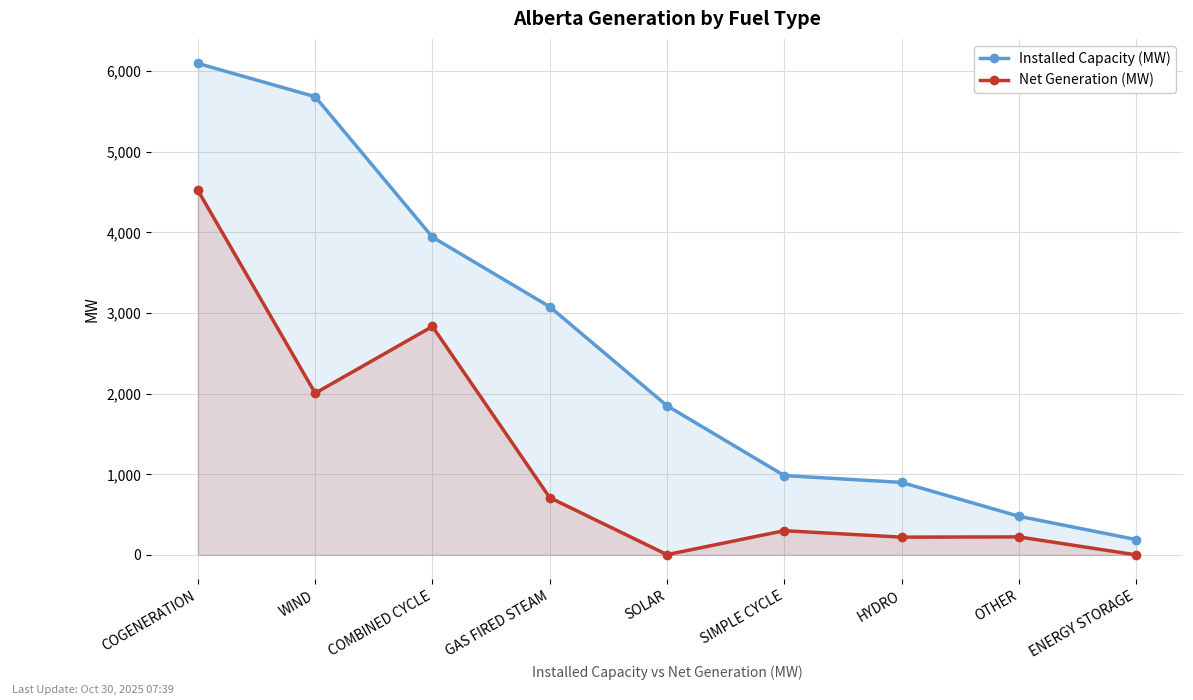

At which category is the sum across all series the highest?

COGENERATION